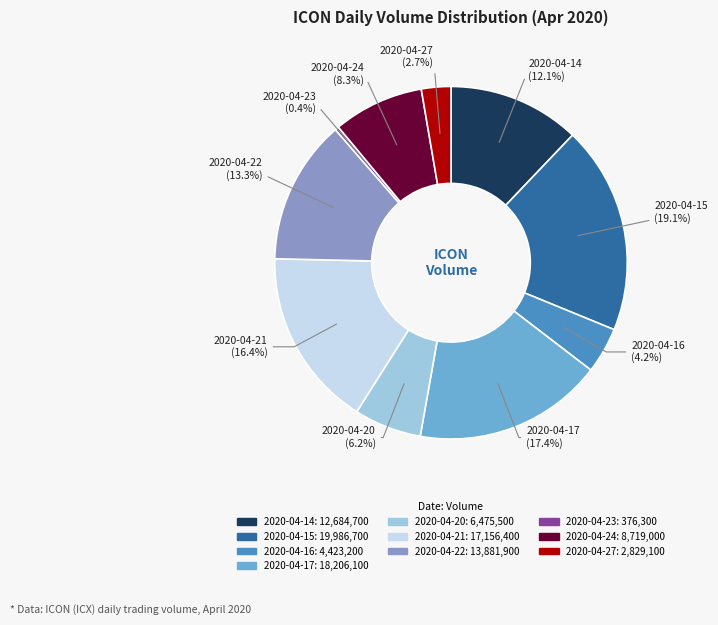

To the nearest percent, what is the difference between the largest and smallest slice percentages?

19%